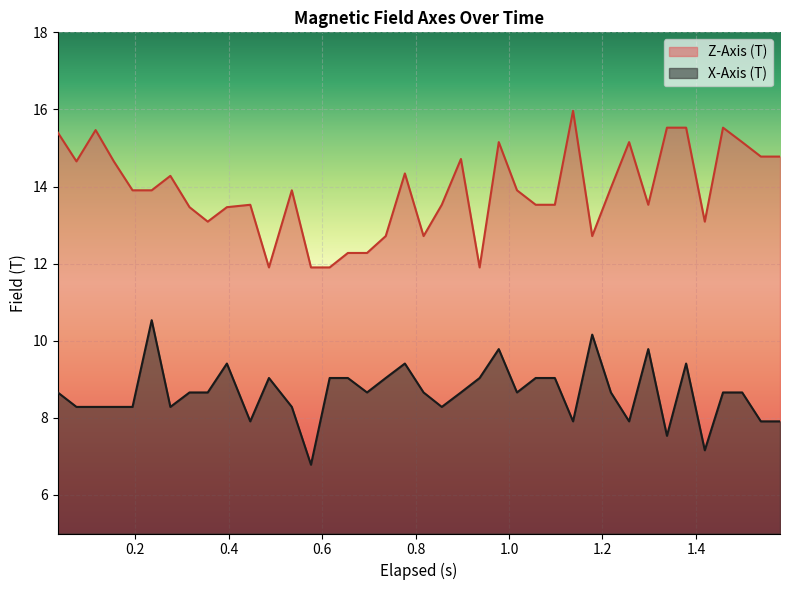

What is the lowest value of the X-Axis (T) series?

6.8